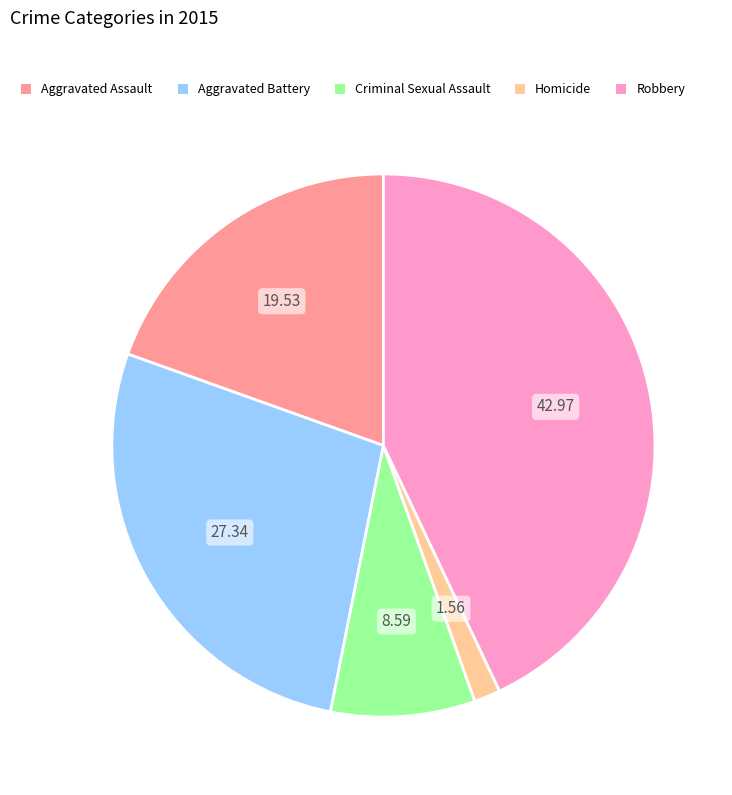

Between Homicide and Aggravated Battery, which is larger?

Aggravated Battery